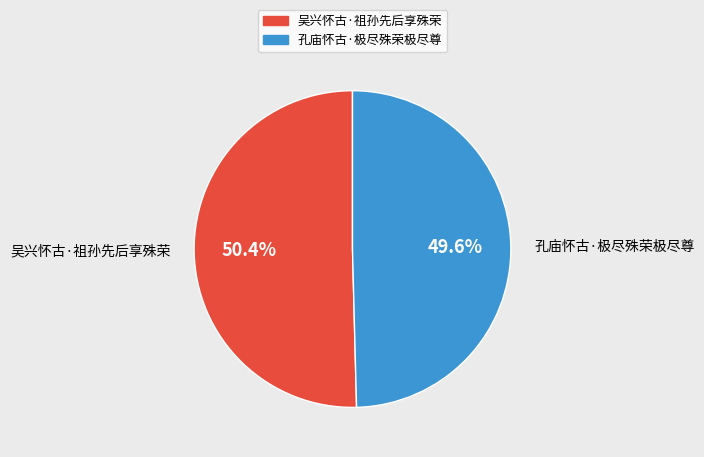

Which slice is the largest?

吴兴怀古·祖孙先后享殊荣